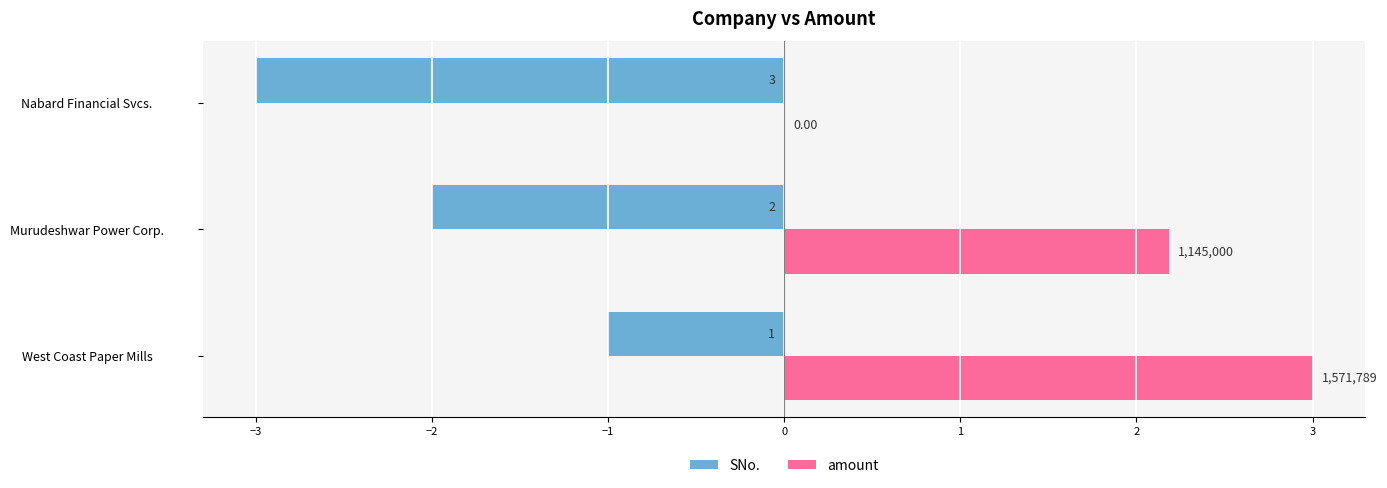

Which series has the largest total across all categories?

amount